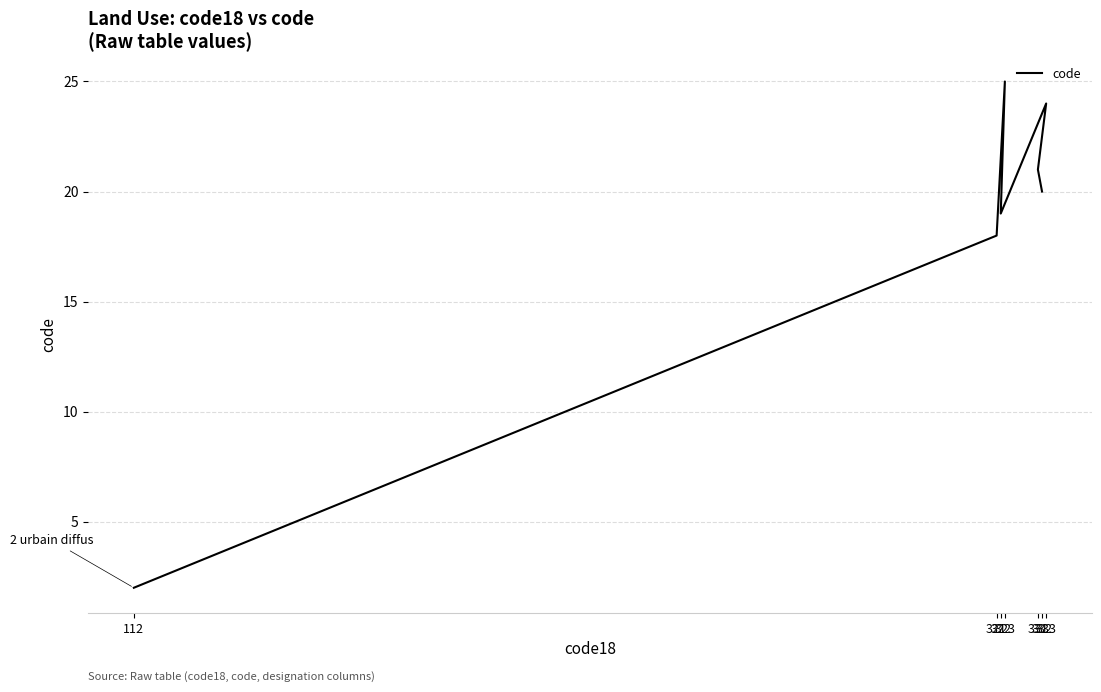

Approximately how many times larger is the value at 333 compared to 112?

12.0